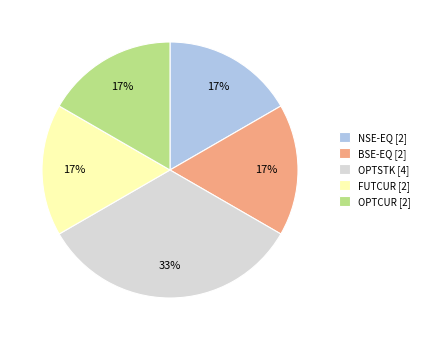

How many slices are in this pie chart?

5